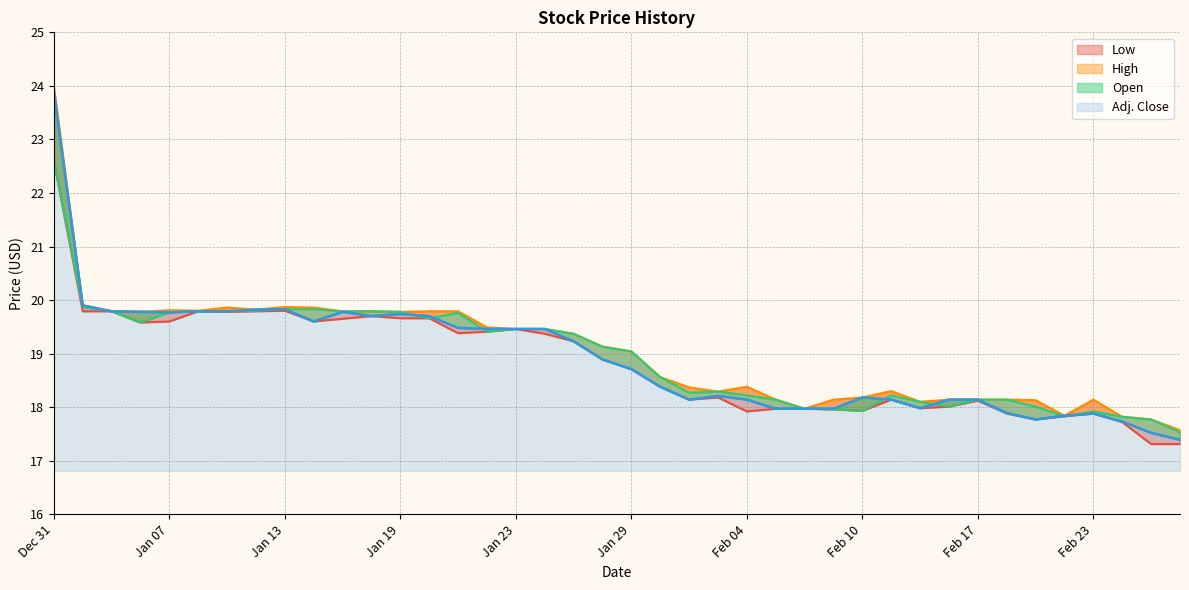

List the series in order of their peak value, lowest first.

Low, Open, Adj. Close, High